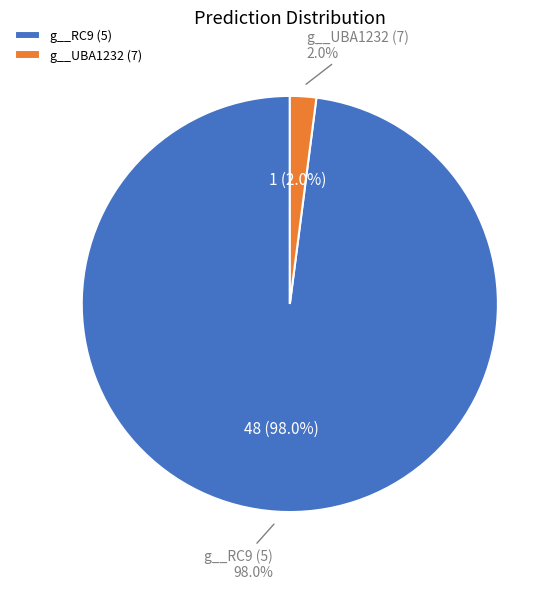

To the nearest percent, what is the combined percentage of 7 (g__UBA1232) and 5 (g__RC9)?

100%